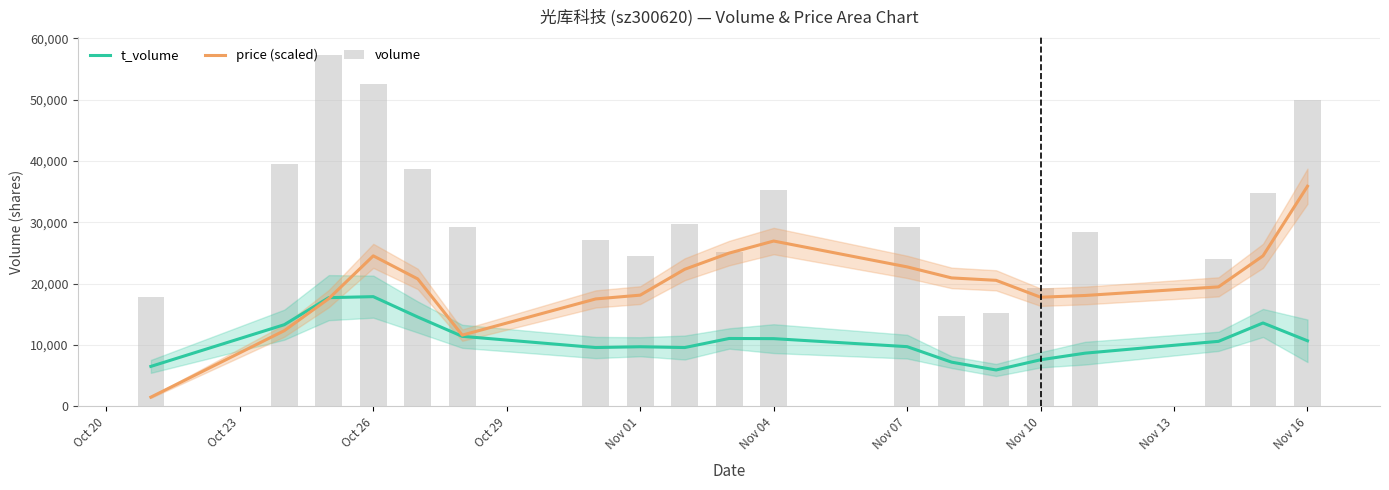

Where does the t_volume series first go above 10575?

Oct 23